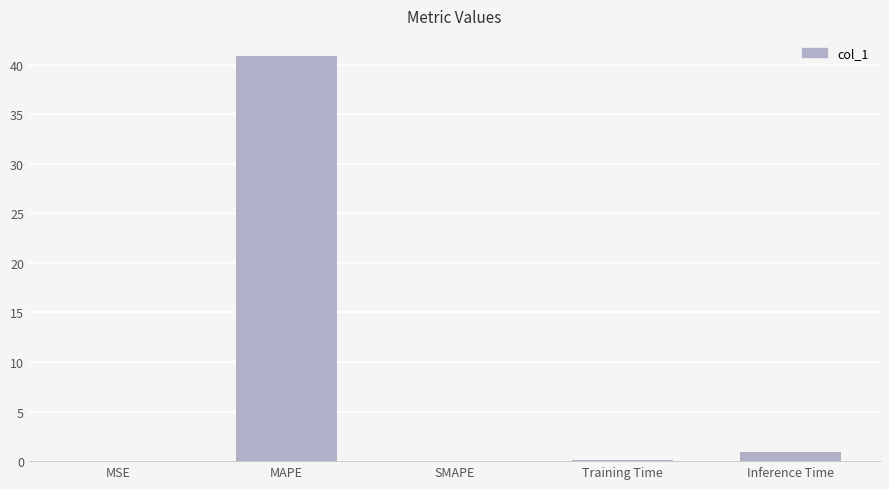

Which has a higher value, SMAPE or MAPE?

MAPE